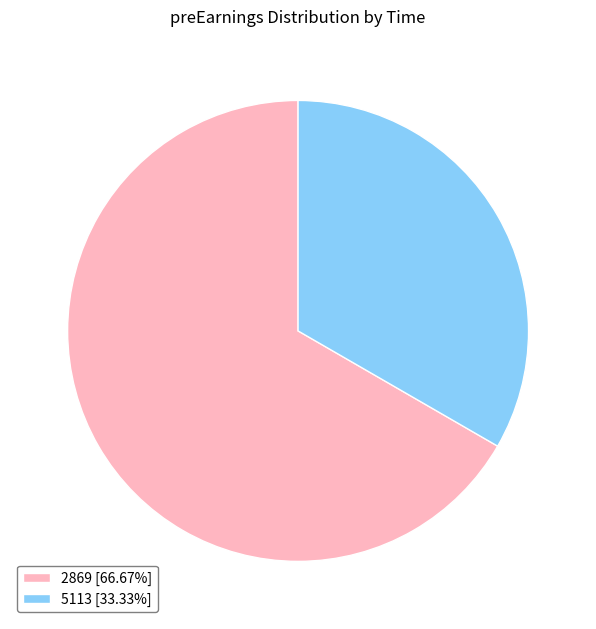

Approximately how many times larger is the value at 2869 [66.67%] compared to 5113 [33.33%]?

2.0